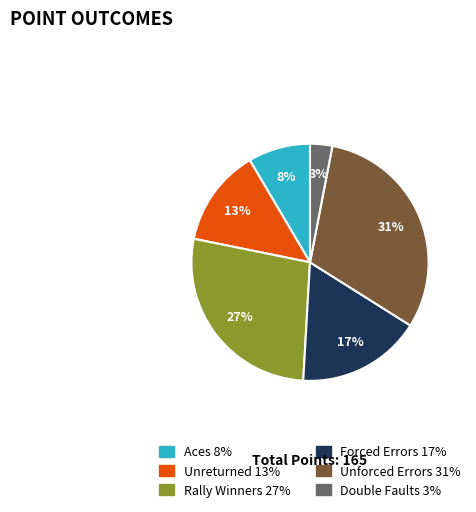

To the nearest percent, what is the difference between the largest and smallest slice percentages?

28%